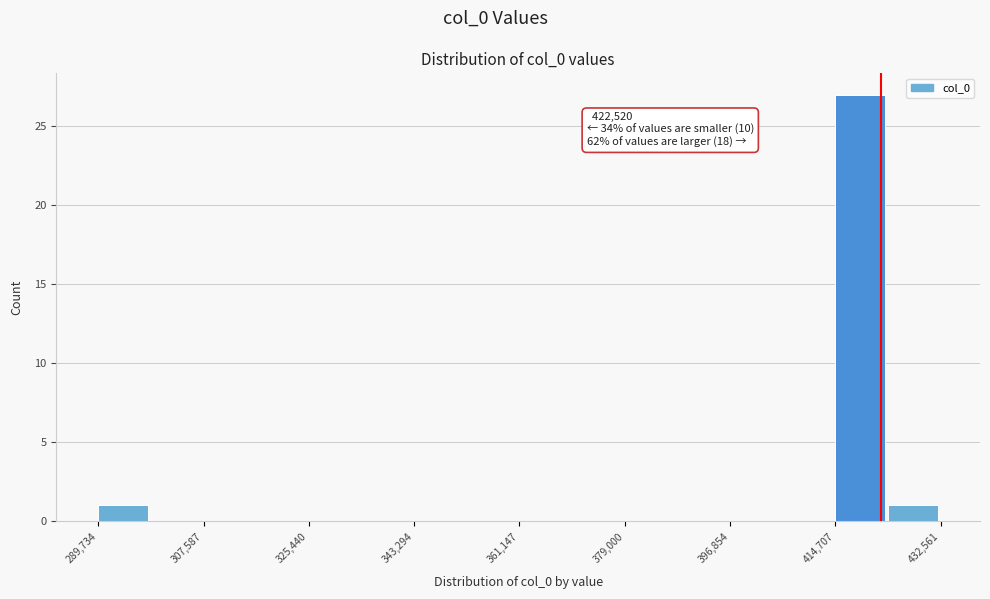

Which range on the x-axis has the tallest bar?

414000 to 424000